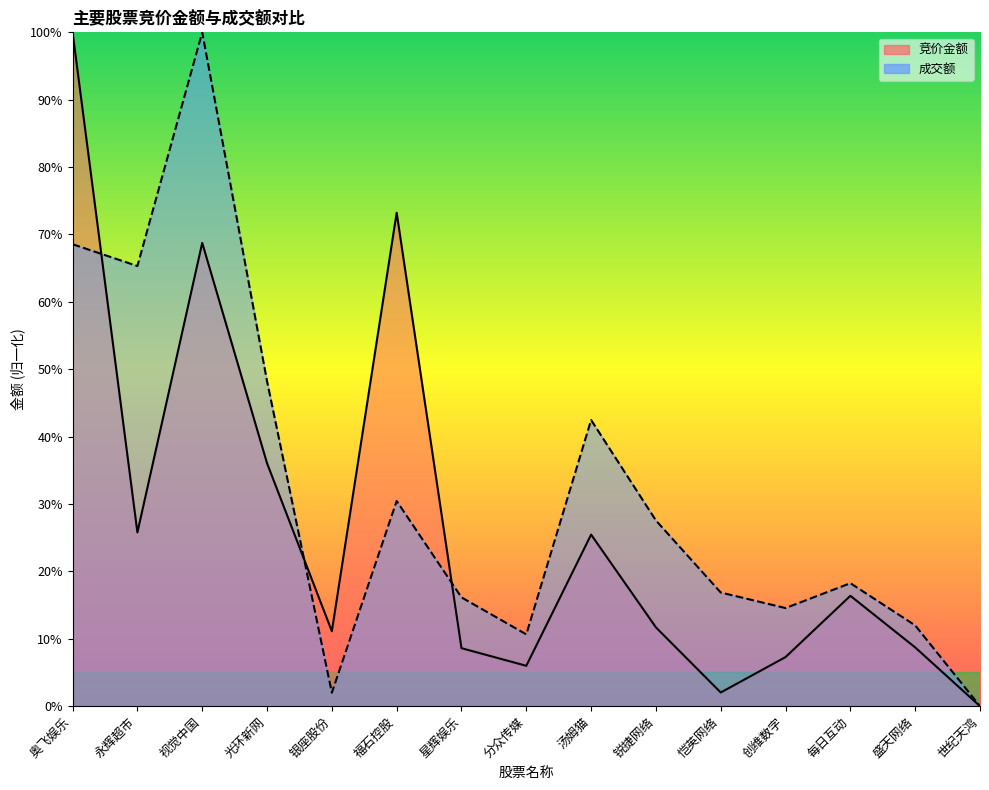

What is the sum of all 竞价金额 values?

4.0